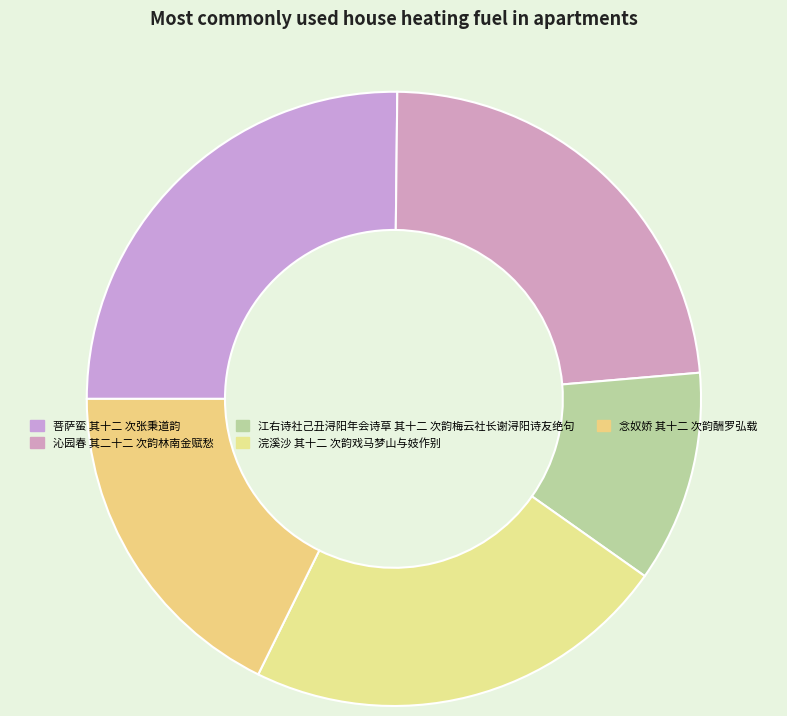

How many segments does this pie chart have?

5